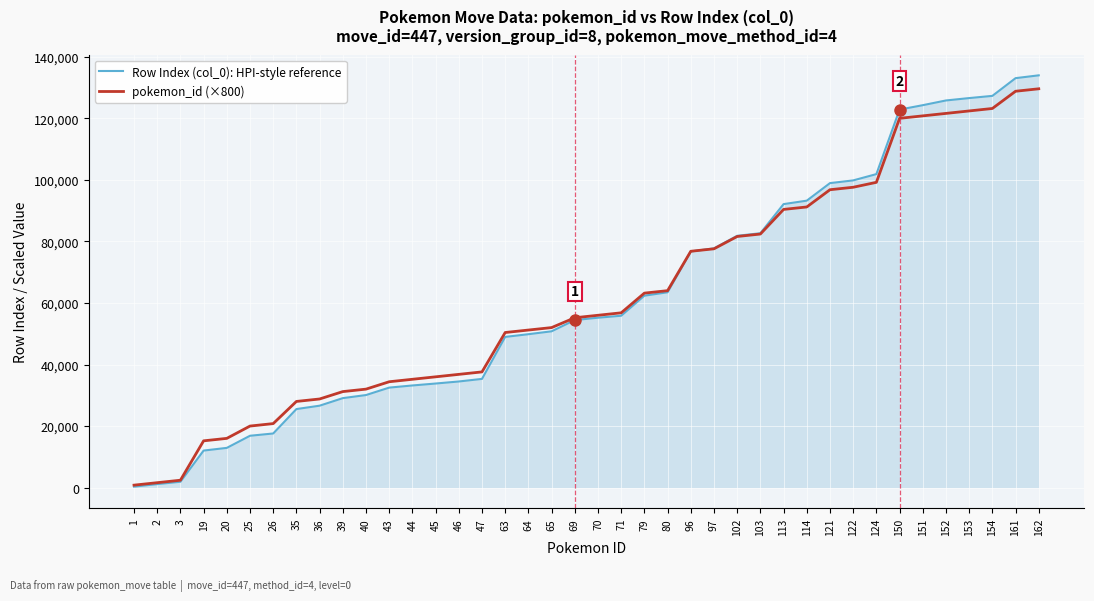

What is the difference between the maximum and minimum values in the Row Index (col_0): HPI-style reference series?

133660